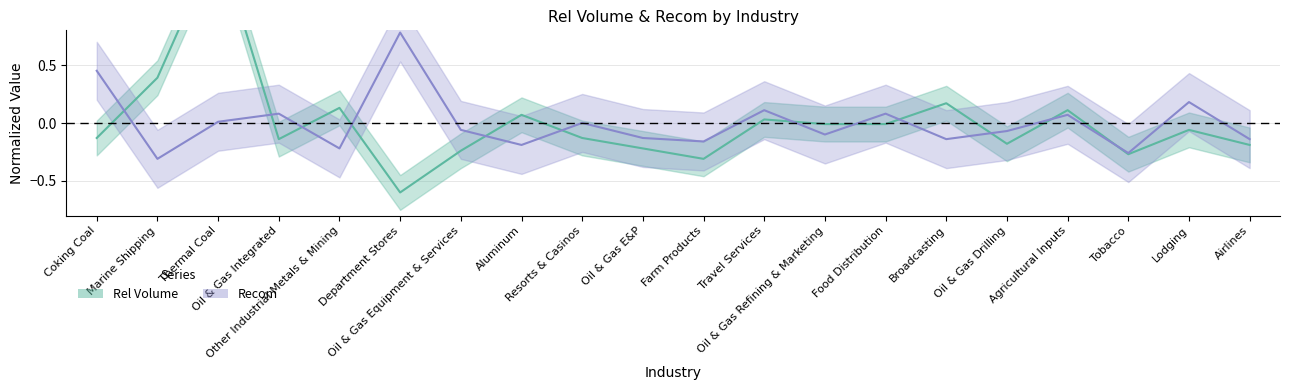

True or false: recom has a value of -0.2 at Oil & Gas Refining & Marketing.

False